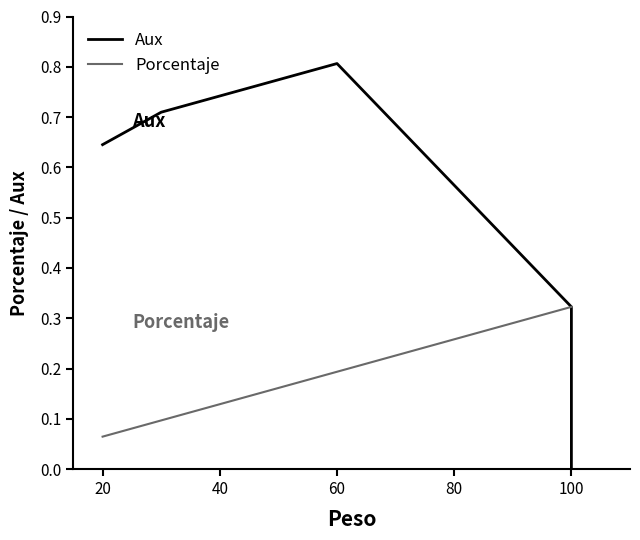

Which series has the largest range (max minus min)?

Aux